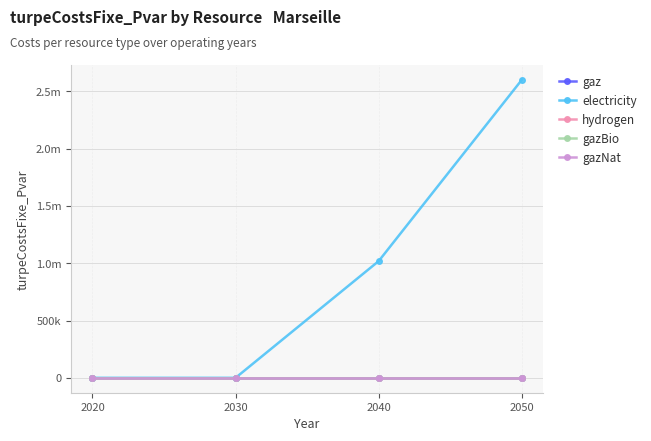

True or false: gazNat and hydrogen cross at least once.

False